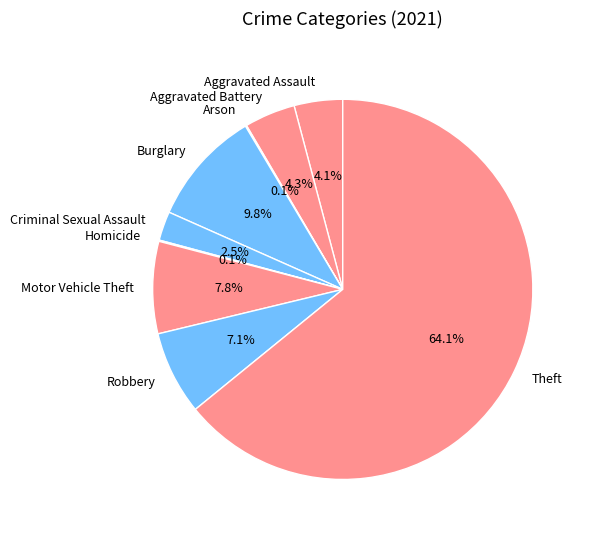

Which category has the biggest portion of the pie?

Theft